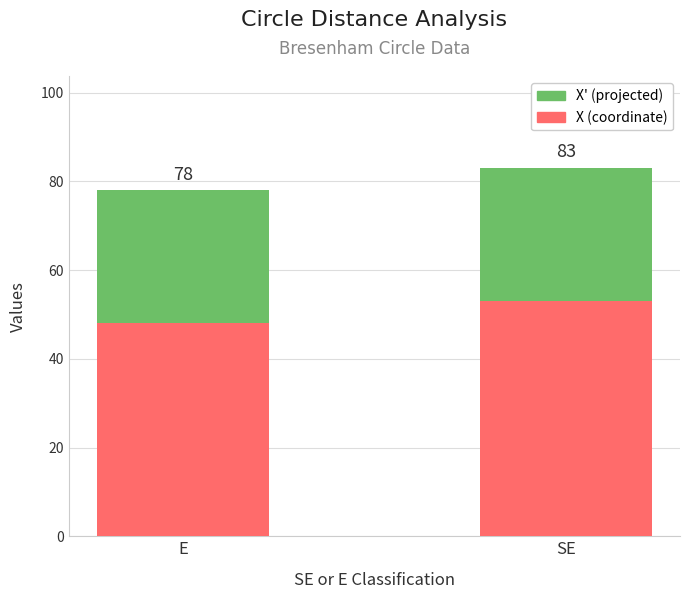

At which label does X' (projected) reach its peak?

E